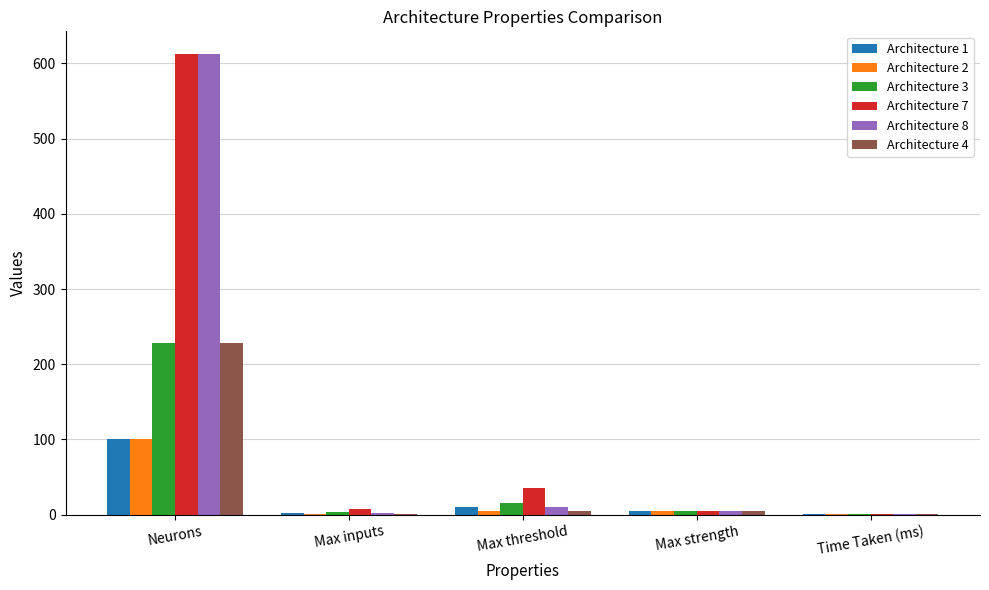

How many data points does each series have?

5